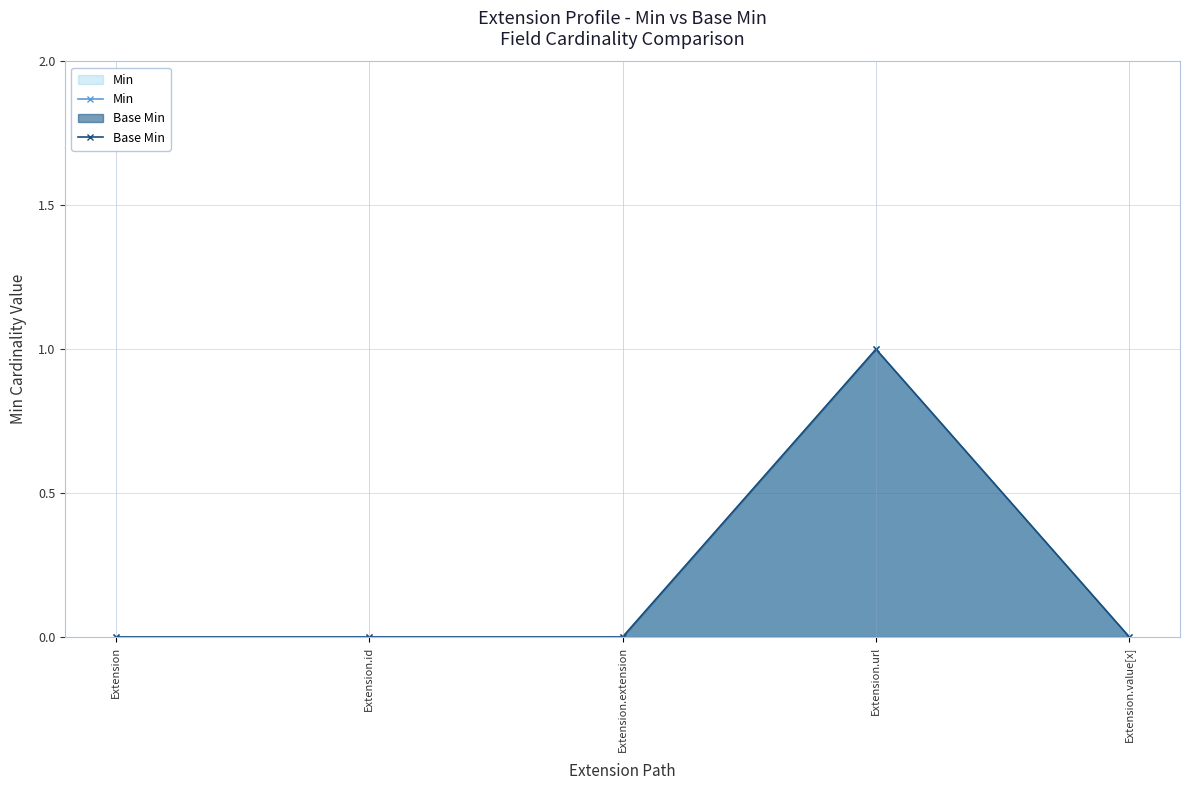

At which label does Base Min reach its peak?

Extension.url